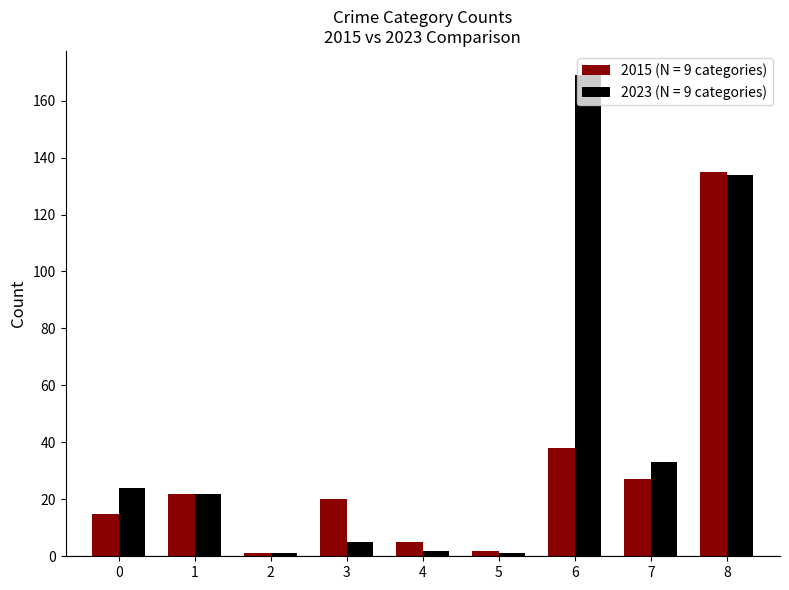

List the series in order of their overall mean, highest first.

2023 (N = 9 categories), 2015 (N = 9 categories)